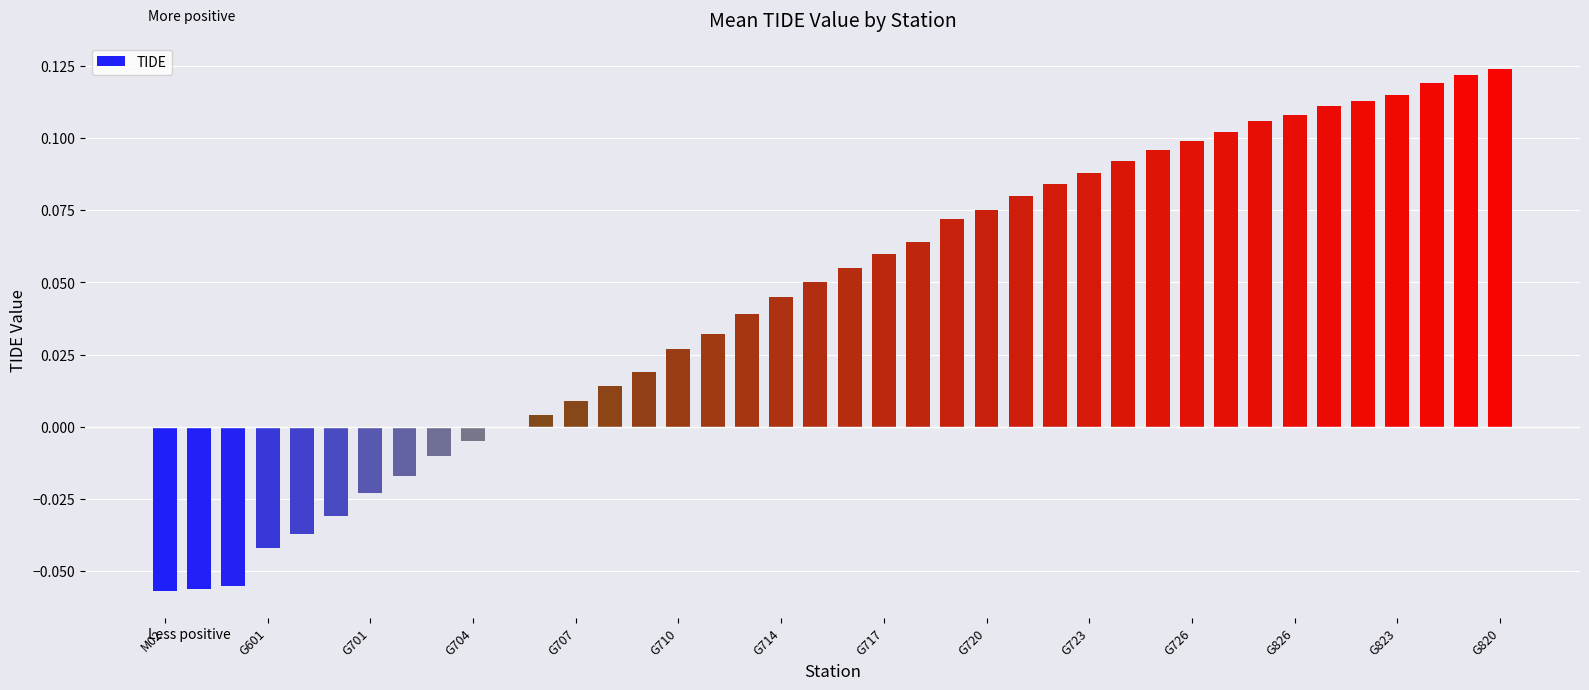

How many distinct data groups are displayed?

1